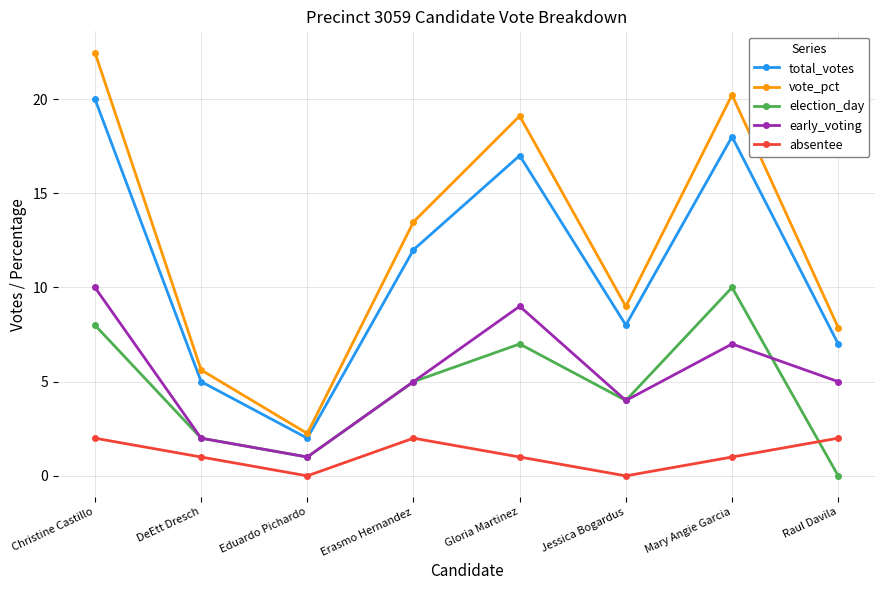

Count the election_day values in the range 2 to 8.

5